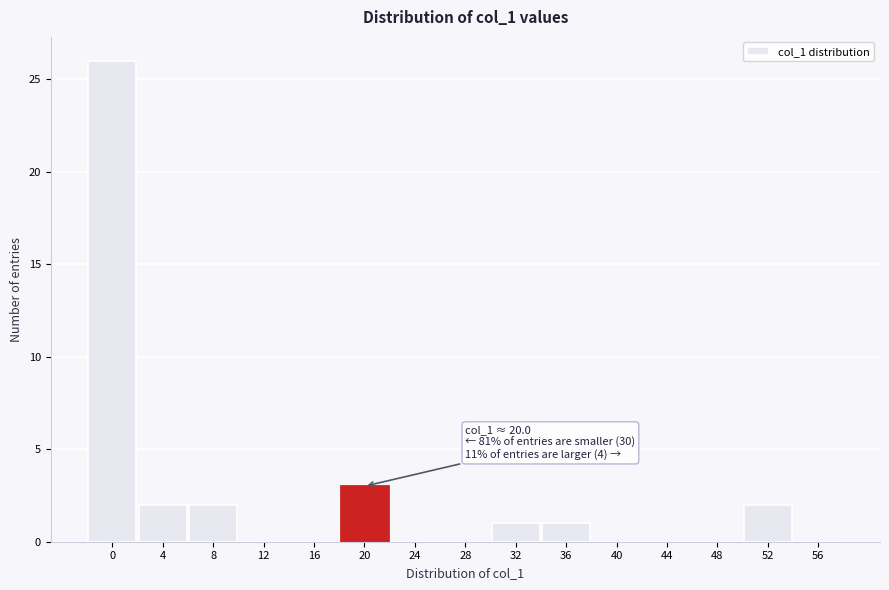

Reading right to left, list all the values displayed in this chart.

56=0	52=2	48=0	44=0	40=0	36=1	32=1	28=0	24=0	20=3	16=0	12=0	8=2	4=2	0=26